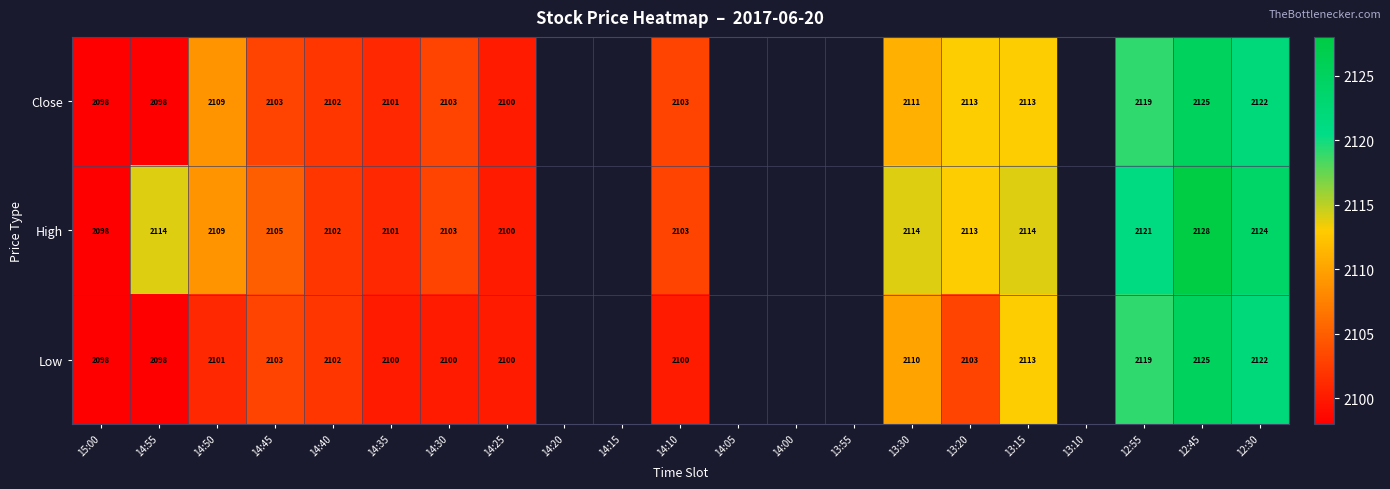

The Close series shows 3080 at 14:55. True or false?

False